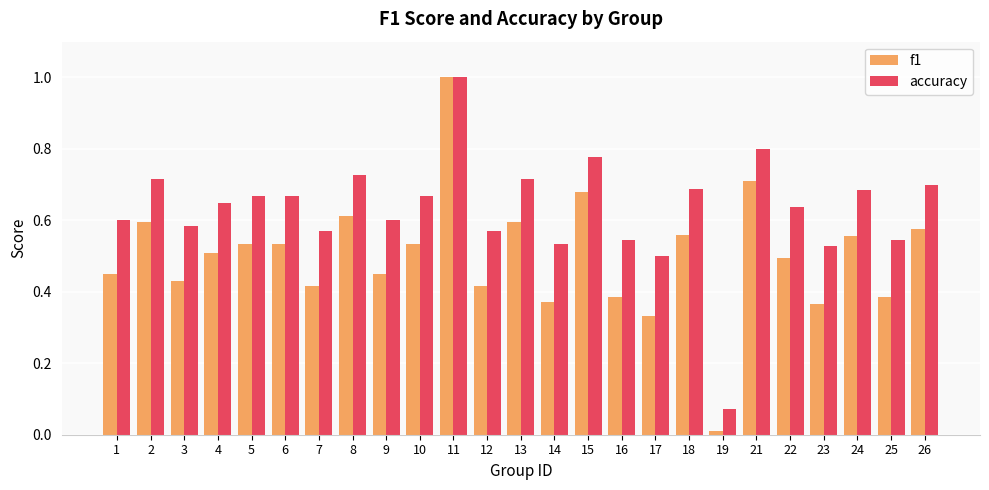

List the series in order of their overall mean, lowest first.

f1, accuracy